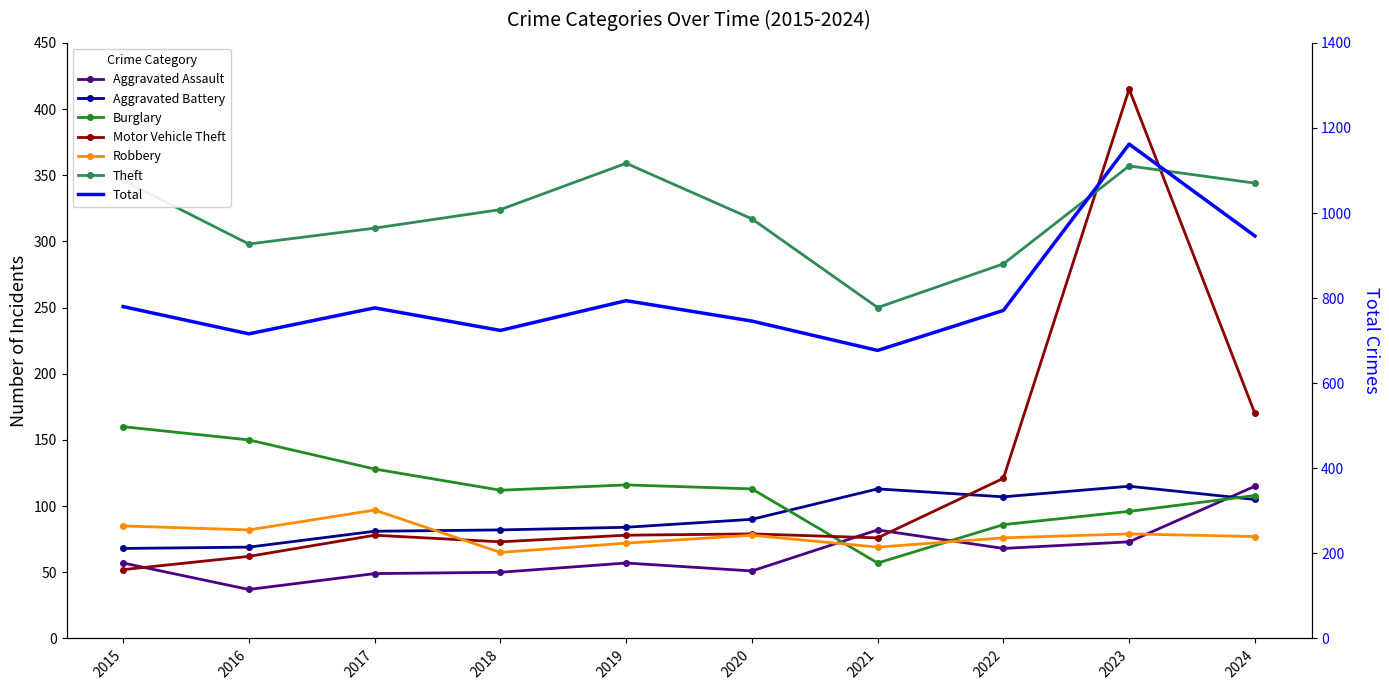

At which label is Motor Vehicle Theft closest to 233?

2024